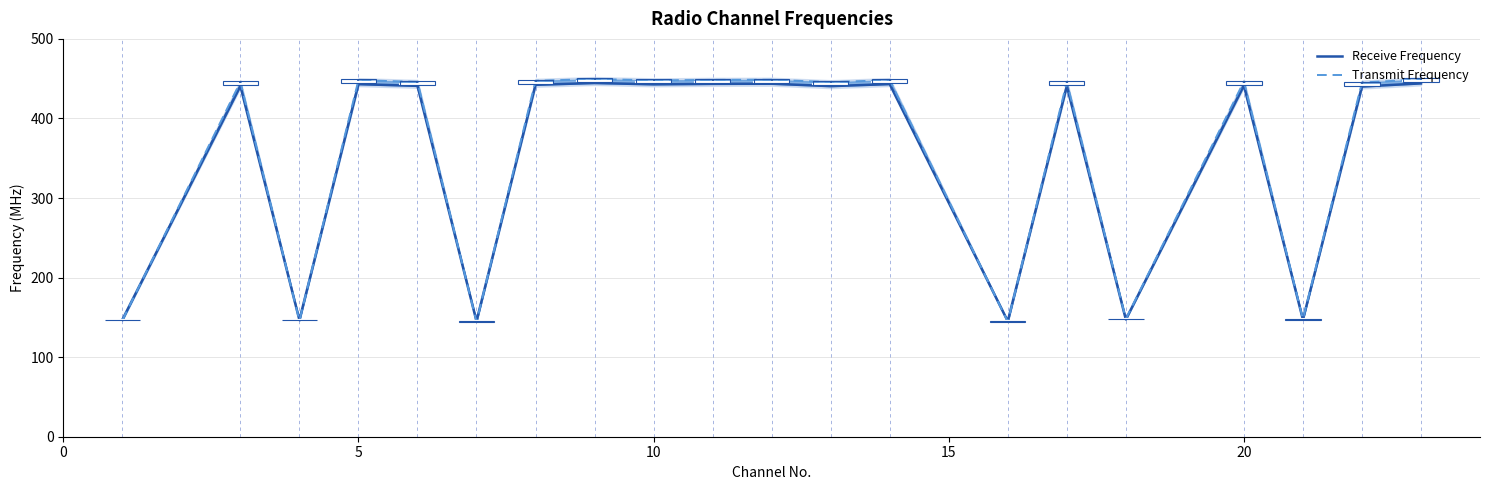

Rank the series by their average value, from lowest to highest.

Receive Frequency, Transmit Frequency